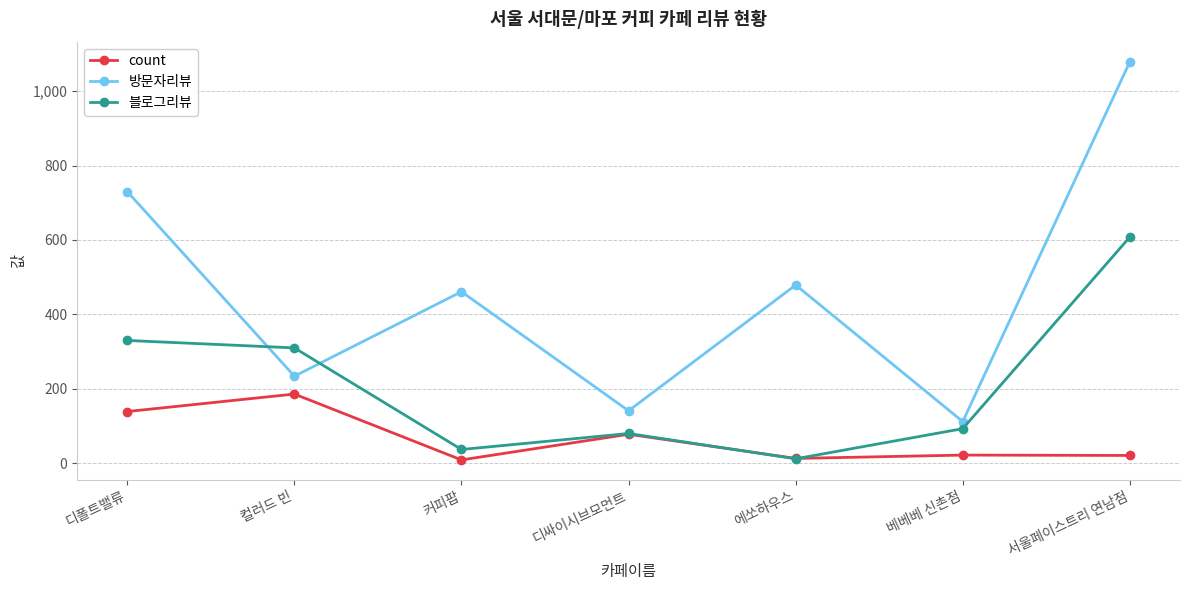

The value of 블로그리뷰 at 서울페이스트리 연남점 is 608. True or false?

True